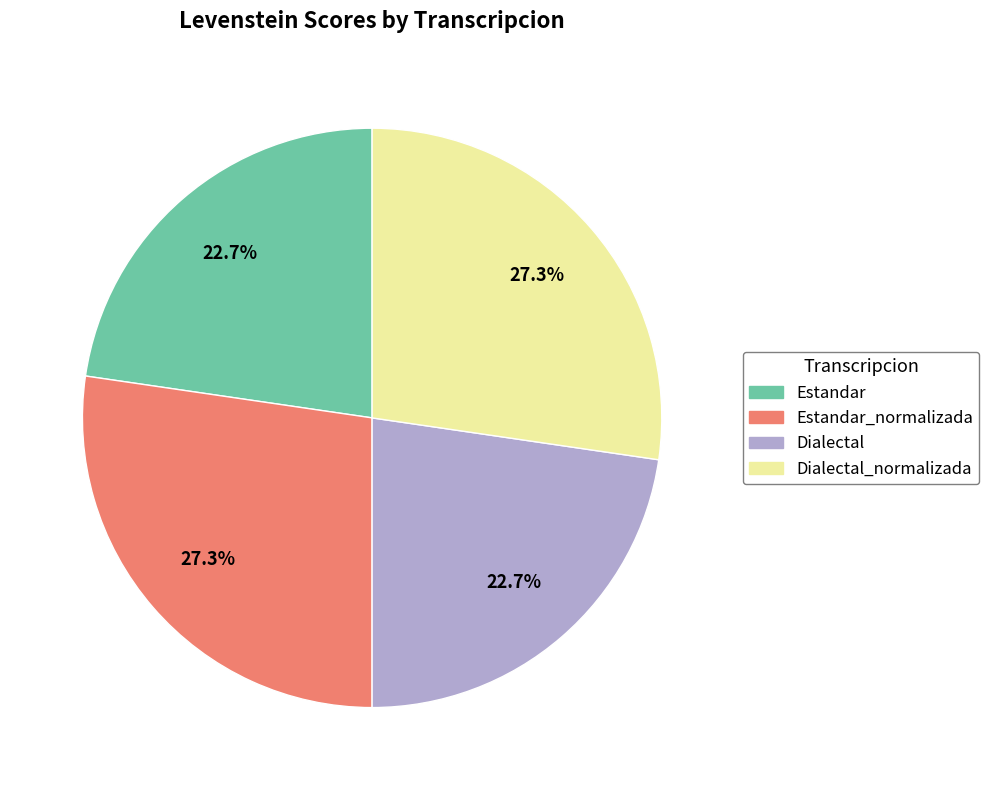

How many slices are in this pie chart?

4